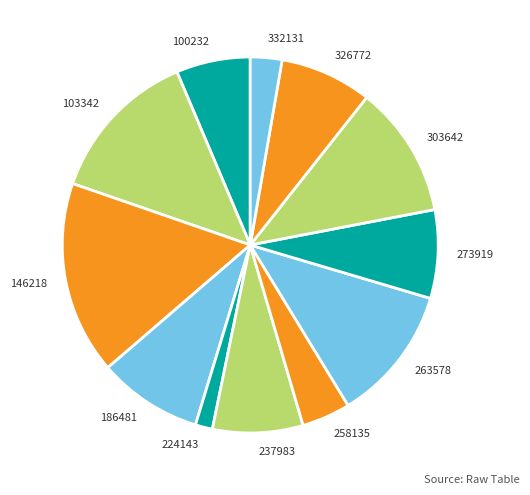

Do 224143 and 263578 together represent more than half of the pie?

No